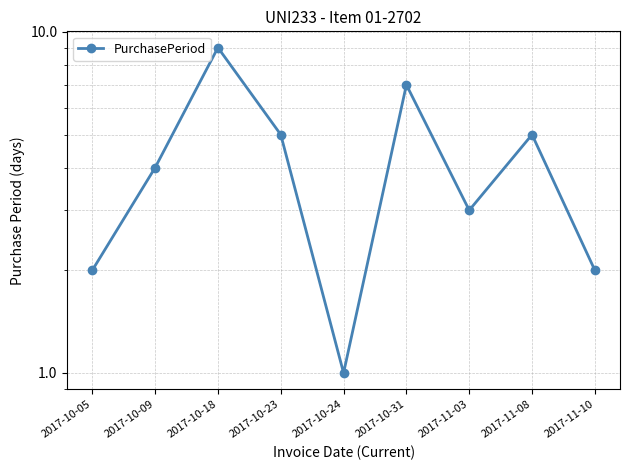

What is the greatest value displayed?

9